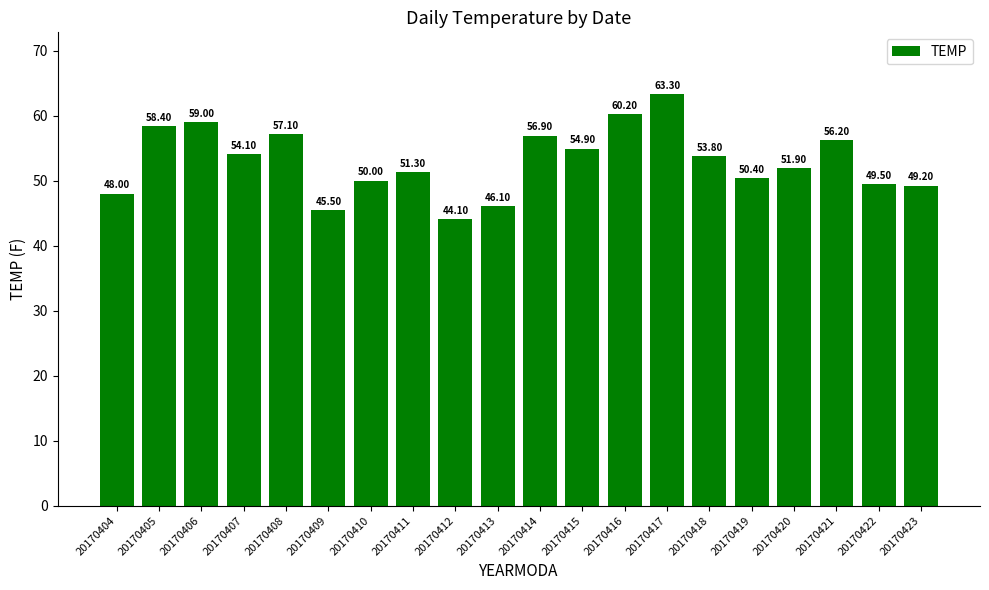

The value at 20170418 is 53.8. True or false?

True